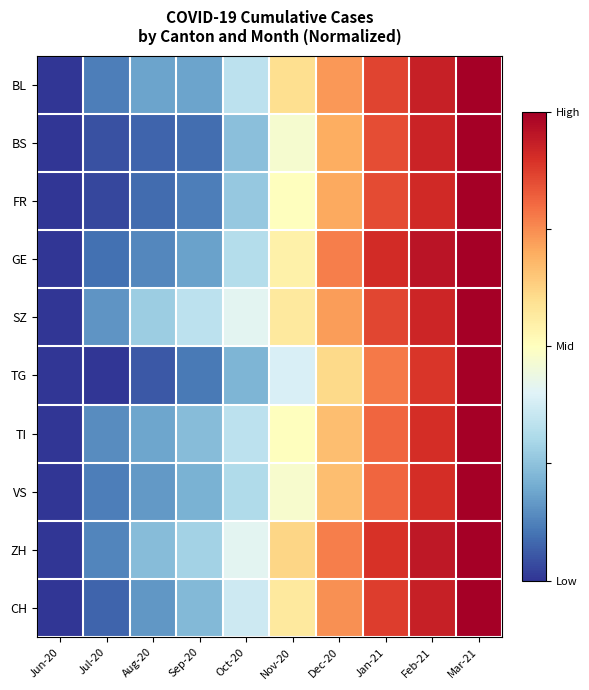

Reading right to left, what are all the values shown in this chart?

BL: Mar-21=1.0	Feb-21=0.9	Jan-21=0.9	Dec-20=0.7	Nov-20=0.6	Oct-20=0.3	Sep-20=0.2	Aug-20=0.2	Jul-20=0.1	Jun-20=0.0
BS: Mar-21=1.0	Feb-21=0.9	Jan-21=0.8	Dec-20=0.7	Nov-20=0.5	Oct-20=0.2	Sep-20=0.1	Aug-20=0.1	Jul-20=0.0	Jun-20=0.0
FR: Mar-21=1.0	Feb-21=0.9	Jan-21=0.9	Dec-20=0.7	Nov-20=0.5	Oct-20=0.3	Sep-20=0.1	Aug-20=0.1	Jul-20=0.0	Jun-20=0.0
GE: Mar-21=1.0	Feb-21=1.0	Jan-21=0.9	Dec-20=0.8	Nov-20=0.5	Oct-20=0.3	Sep-20=0.2	Aug-20=0.1	Jul-20=0.1	Jun-20=0.0
SZ: Mar-21=1.0	Feb-21=0.9	Jan-21=0.9	Dec-20=0.7	Nov-20=0.6	Oct-20=0.4	Sep-20=0.3	Aug-20=0.3	Jul-20=0.2	Jun-20=0.0
TG: Mar-21=1.0	Feb-21=0.9	Jan-21=0.8	Dec-20=0.6	Nov-20=0.4	Oct-20=0.2	Sep-20=0.1	Aug-20=0.1	Jul-20=0.0	Jun-20=0.0
TI: Mar-21=1.0	Feb-21=0.9	Jan-21=0.8	Dec-20=0.7	Nov-20=0.5	Oct-20=0.3	Sep-20=0.2	Aug-20=0.2	Jul-20=0.1	Jun-20=0.0
VS: Mar-21=1.0	Feb-21=0.9	Jan-21=0.8	Dec-20=0.7	Nov-20=0.5	Oct-20=0.3	Sep-20=0.2	Aug-20=0.2	Jul-20=0.1	Jun-20=0.0
ZH: Mar-21=1.0	Feb-21=0.9	Jan-21=0.9	Dec-20=0.8	Nov-20=0.6	Oct-20=0.4	Sep-20=0.3	Aug-20=0.2	Jul-20=0.1	Jun-20=0.0
CH: Mar-21=1.0	Feb-21=0.9	Jan-21=0.9	Dec-20=0.7	Nov-20=0.6	Oct-20=0.4	Sep-20=0.2	Aug-20=0.2	Jul-20=0.1	Jun-20=0.0